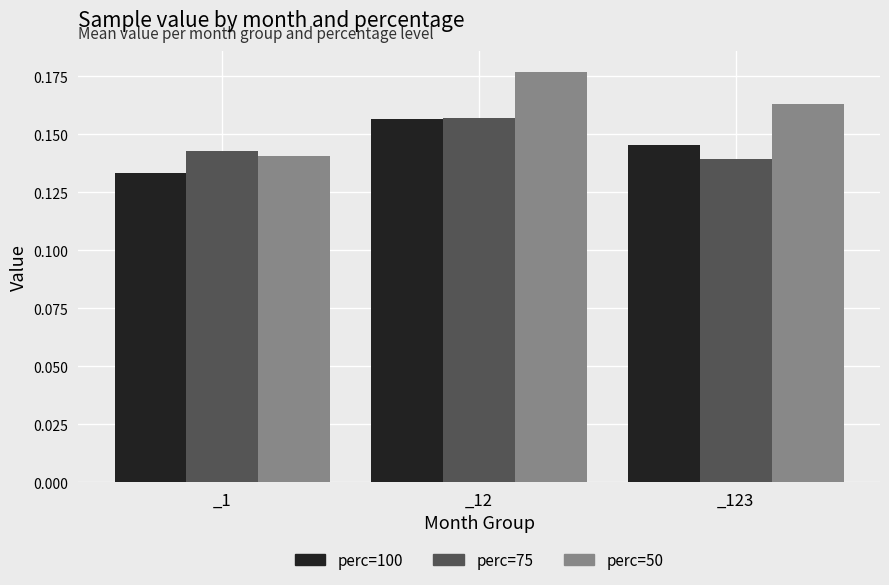

List the labels in order of perc=50 value, smallest first.

_1, _123, _12